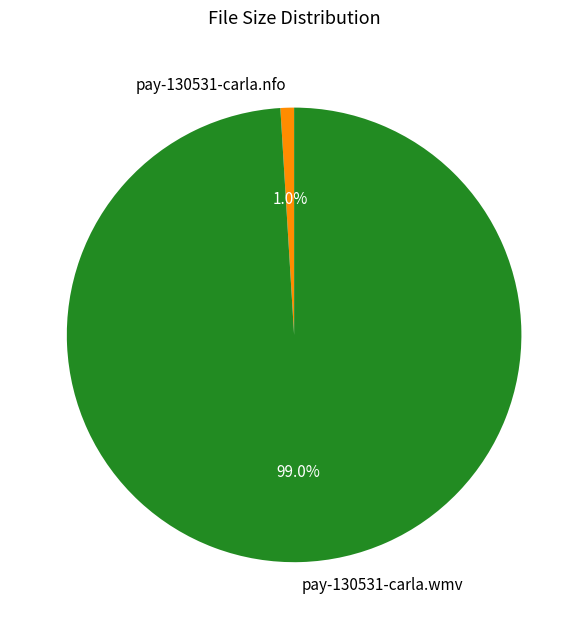

What is the smallest slice in the pie chart?

pay-130531-carla.nfo